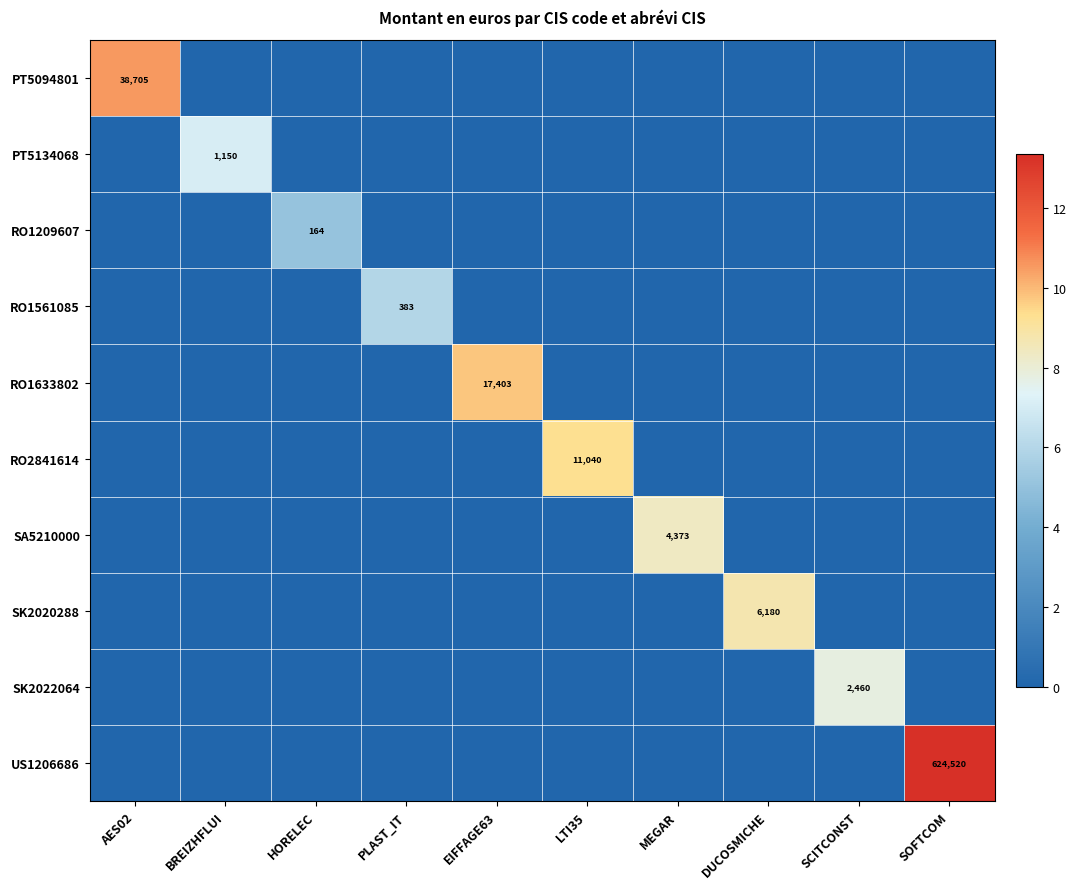

The RO1633802 series shows 17403 at EIFFAGE63. True or false?

True